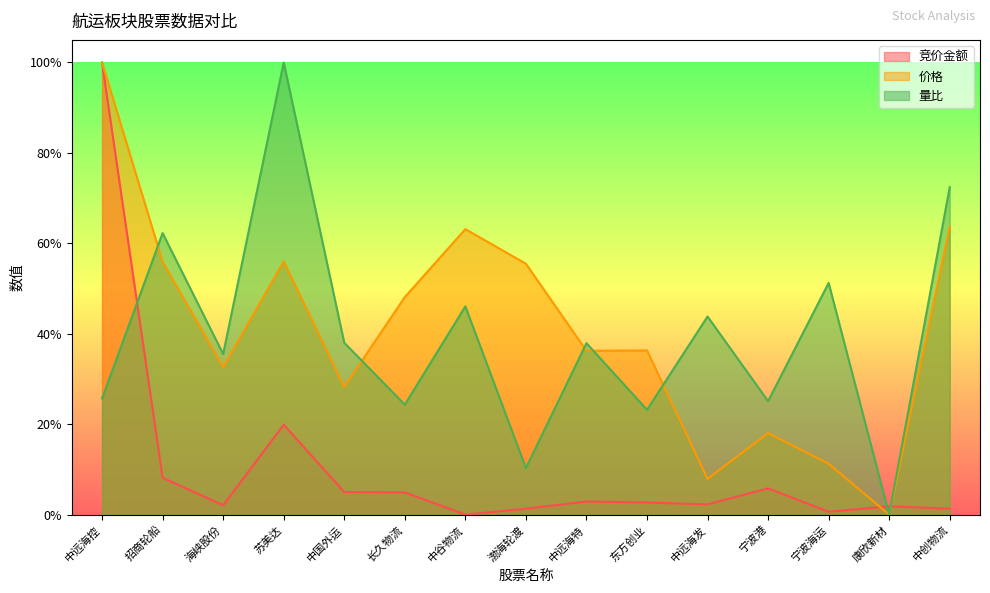

What is the value of the 竞价金额 point at the 4th from the left?

19.9